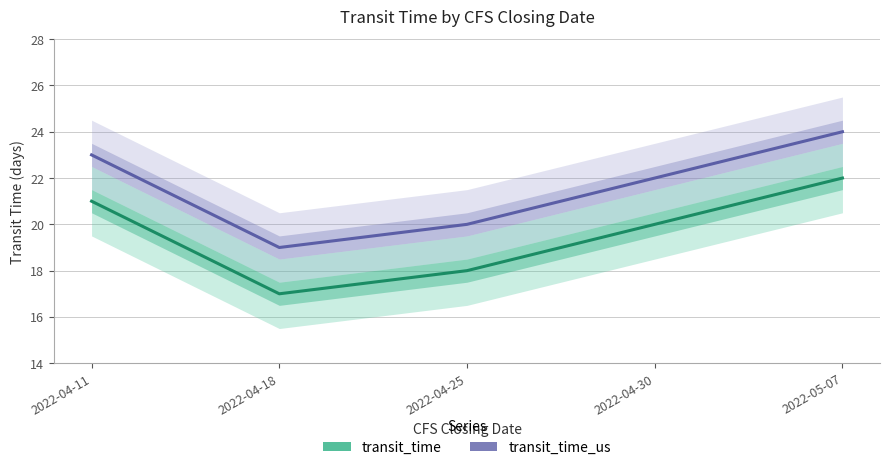

Rank the series at 2022-04-18 from lowest to highest value.

transit_time, transit_time_us